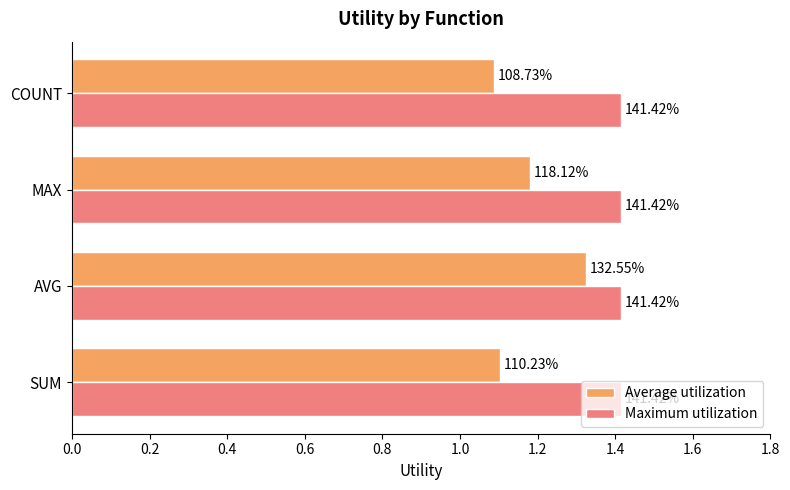

What are all the series names shown in the legend?

Average utilization, Maximum utilization